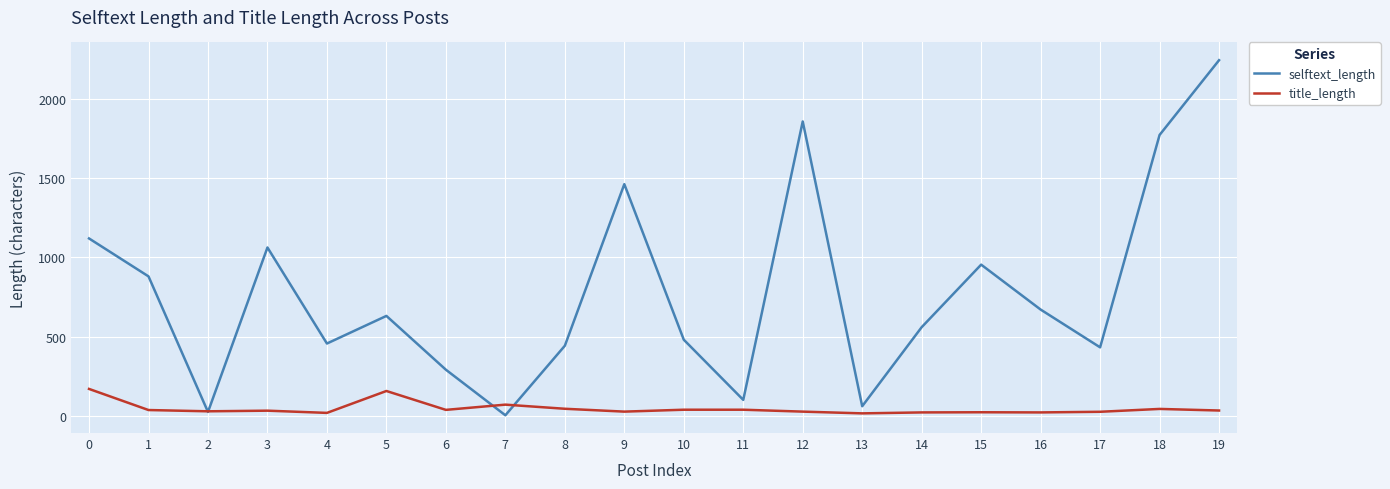

At which category does selftext_length reach its first local valley?

2